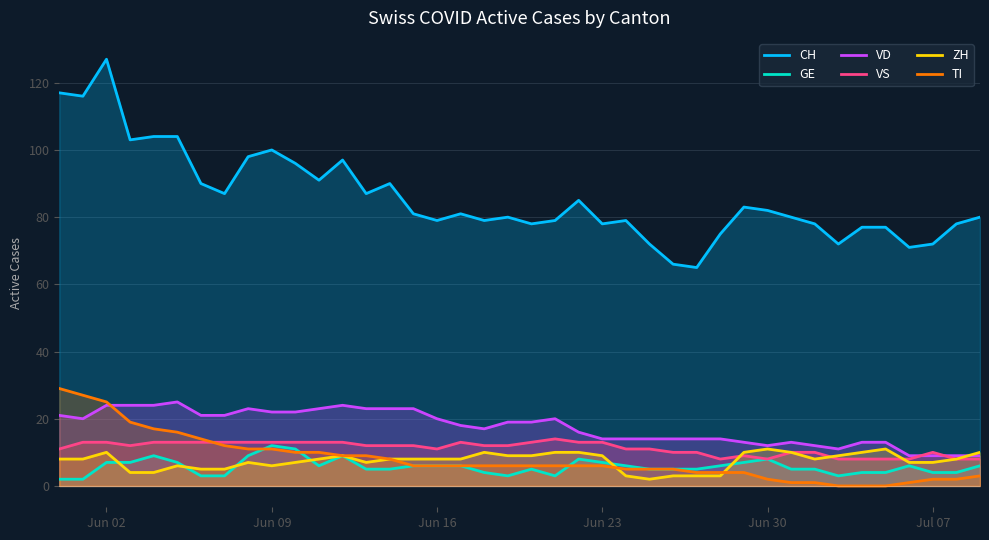

True or false: CH and VD intersect in this chart.

False